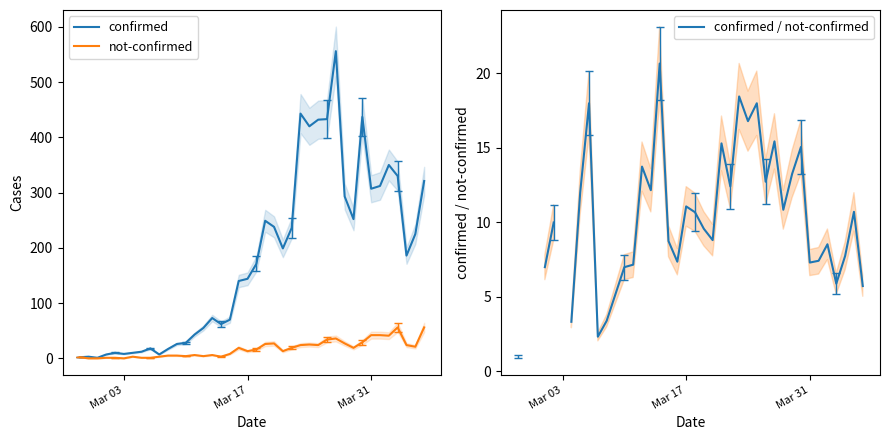

Where is the first local minimum for not-confirmed?

Mar 03